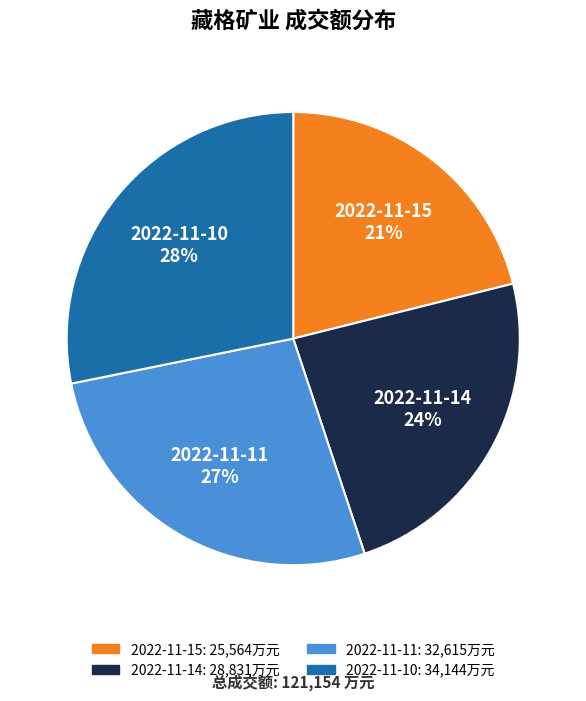

Is the sum of 2022-11-14 and 2022-11-15 greater than half?

No